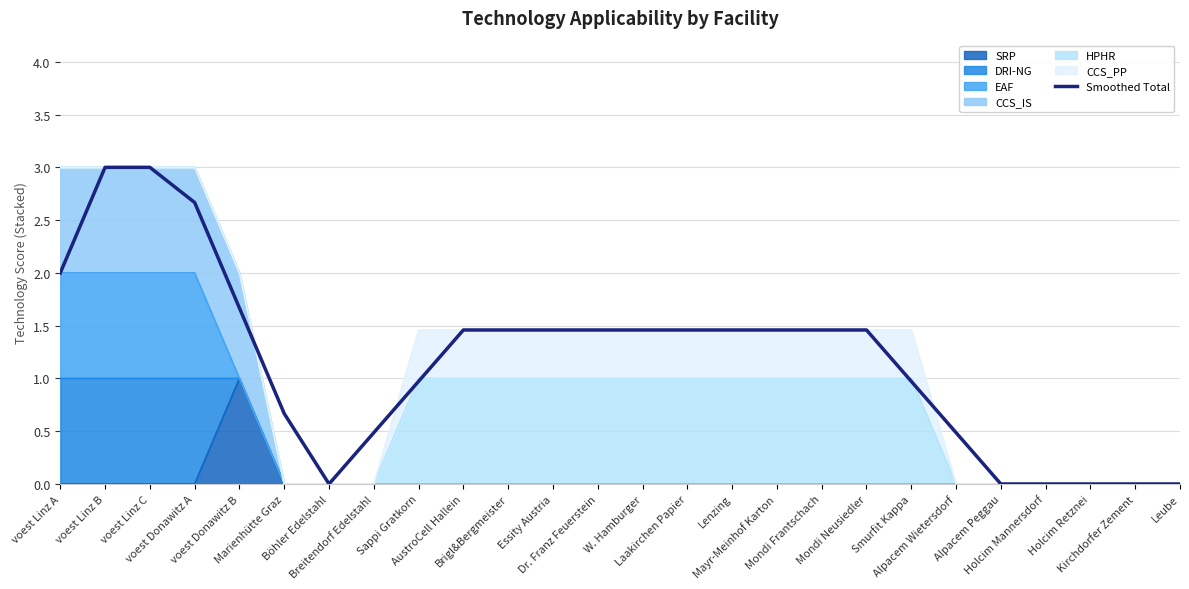

Rank the categories by value from lowest to highest.

Böhler Edelstahl, Alpacem Peggau, Holcim Mannersdorf, Holcim Retznei, Kirchdorfer Zement, Leube, Breitendorf Edelstahl, Alpacem Wietersdorf, Marienhütte Graz, Sappi Gratkorn, Smurfit Kappa, AustroCell Hallein, Brigl&Bergmeister, Essity Austria, Dr. Franz Feuerstein, W. Hamburger, Laakirchen Papier, Lenzing, Mayr-Meinhof Karton, Mondi Frantschach, Mondi Neusiedler, voest Donawitz B, voest Linz A, voest Donawitz A, voest Linz B, voest Linz C